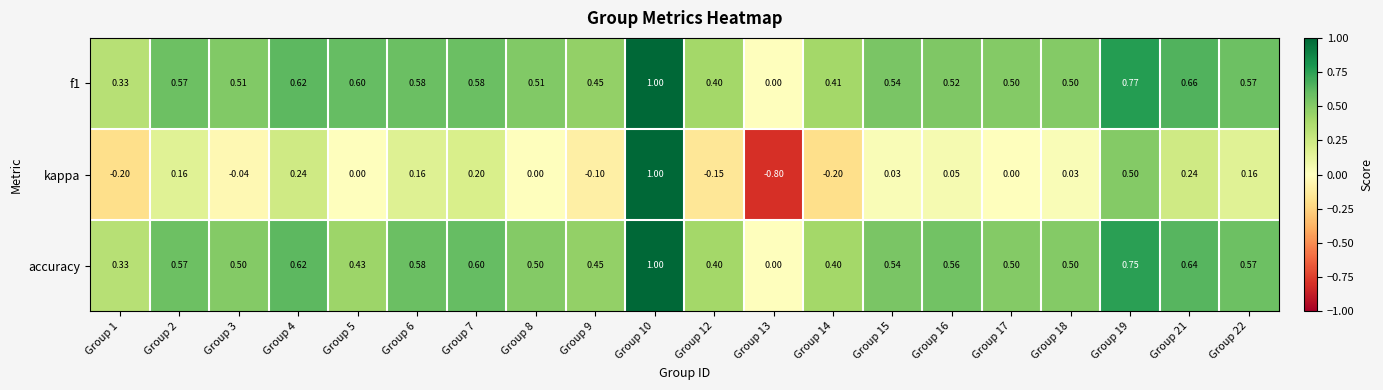

Which series changed the most between Group 10 and Group 22?

kappa